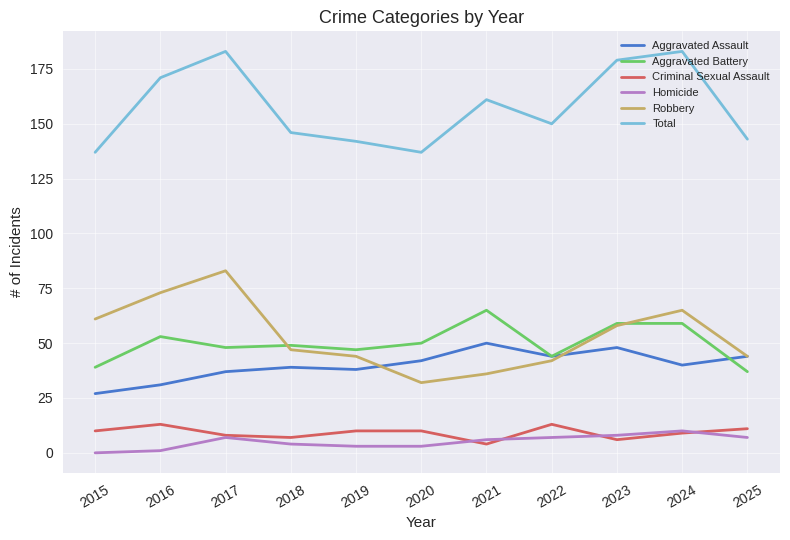

Where is the first local minimum for Total?

2020